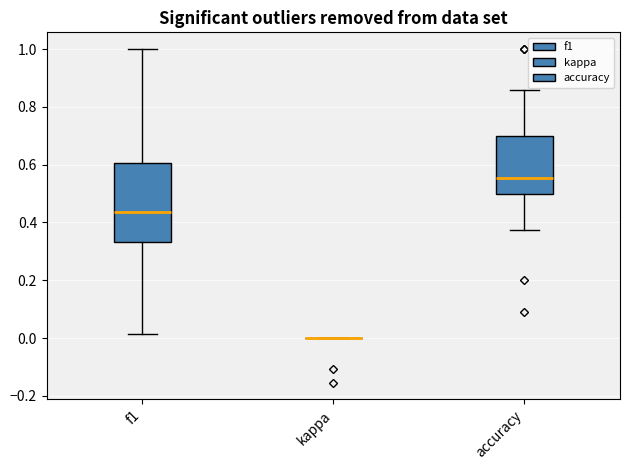

Which box is the tallest, from its lower edge to its upper edge?

f1